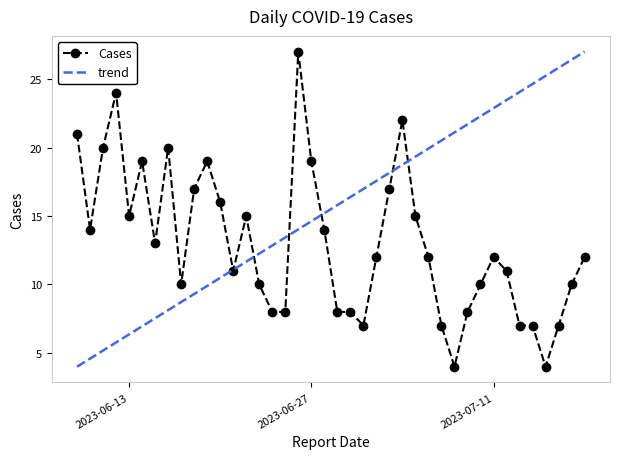

Reading left to right, what are all the values shown in this chart?

2023-07-18=12	2023-07-17=10	2023-07-16=7	2023-07-15=4	2023-07-14=7	2023-07-13=7	2023-07-12=11	2023-07-11=12	2023-07-10=10	2023-07-09=8	2023-07-08=4	2023-07-07=7	2023-07-06=12	2023-07-05=15	2023-07-04=22	2023-07-03=17	2023-07-02=12	2023-07-01=7	2023-06-30=8	2023-06-29=8	2023-06-28=14	2023-06-27=19	2023-06-26=27	2023-06-25=8	2023-06-24=8	2023-06-23=10	2023-06-22=15	2023-06-21=11	2023-06-20=16	2023-06-19=19	2023-06-18=17	2023-06-17=10	2023-06-16=20	2023-06-15=13	2023-06-14=19	2023-06-13=15	2023-06-12=24	2023-06-11=20	2023-06-10=14	2023-06-09=21